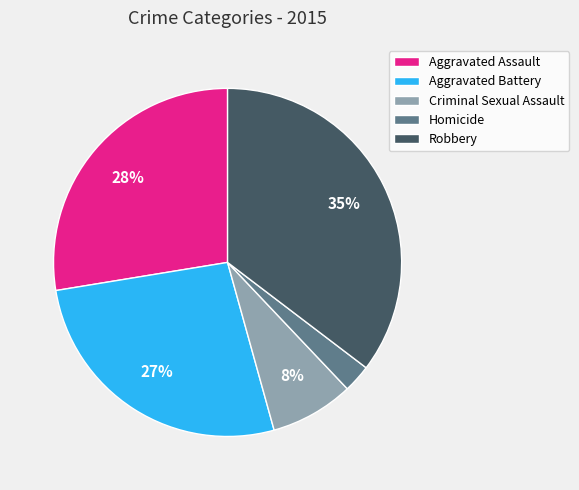

Approximately how many times larger is the value at Criminal Sexual Assault compared to Aggravated Battery?

0.3